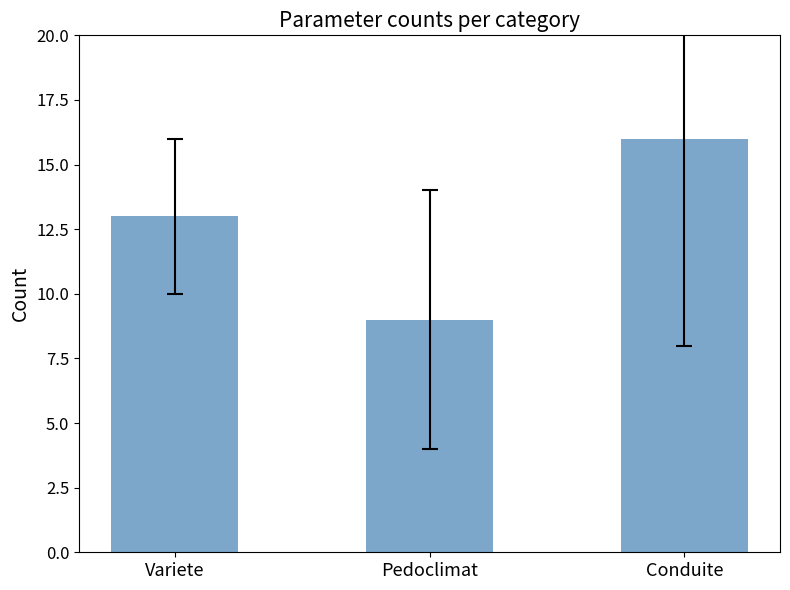

Reading left to right, transcribe all the data shown in this chart.

13	9	16